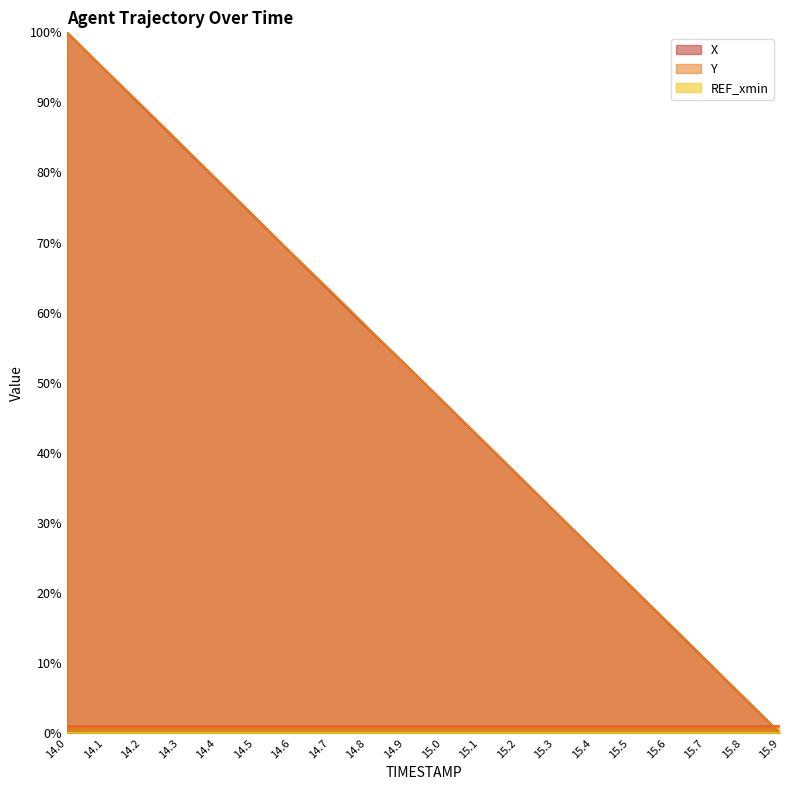

The X series shows 14.1 at 15.3. True or false?

False